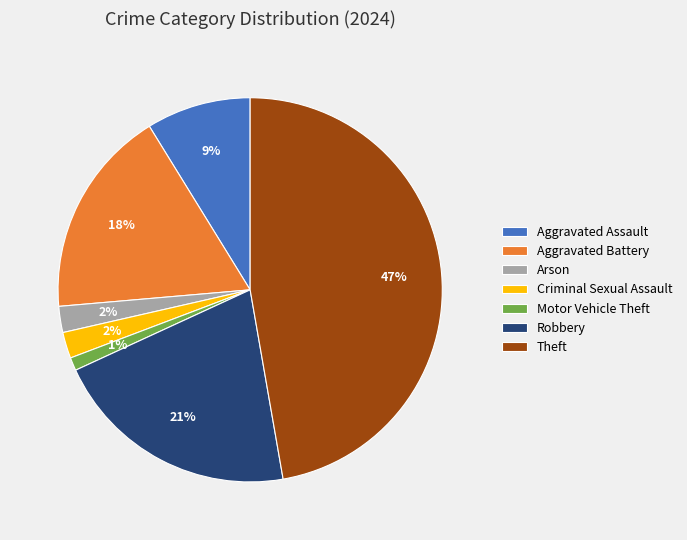

What is the largest slice in the pie chart?

Theft